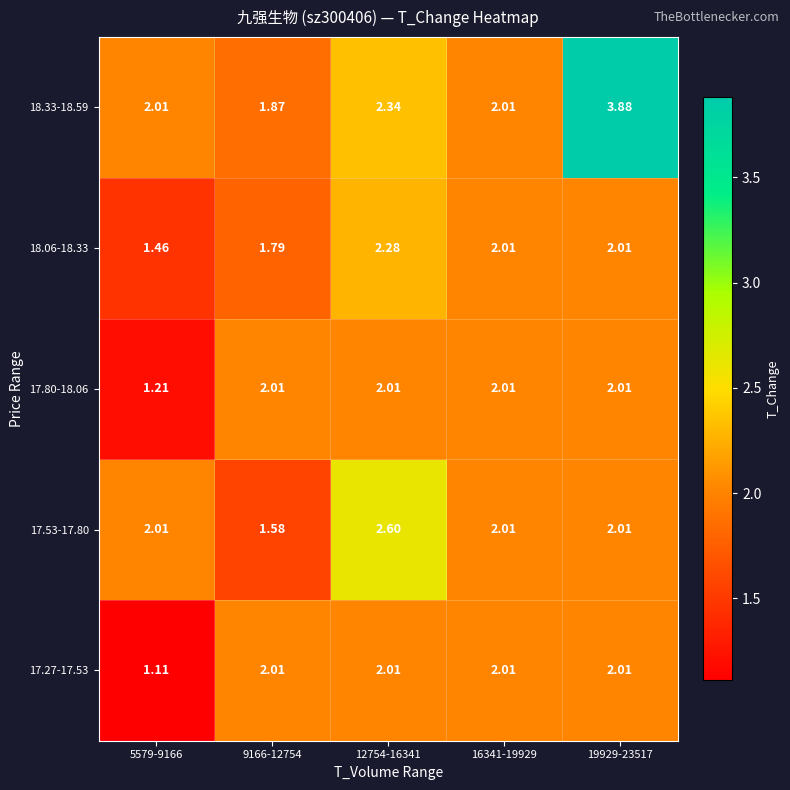

Which series changed the most between 12754-16341 and 19929-23517?

18.33-18.59